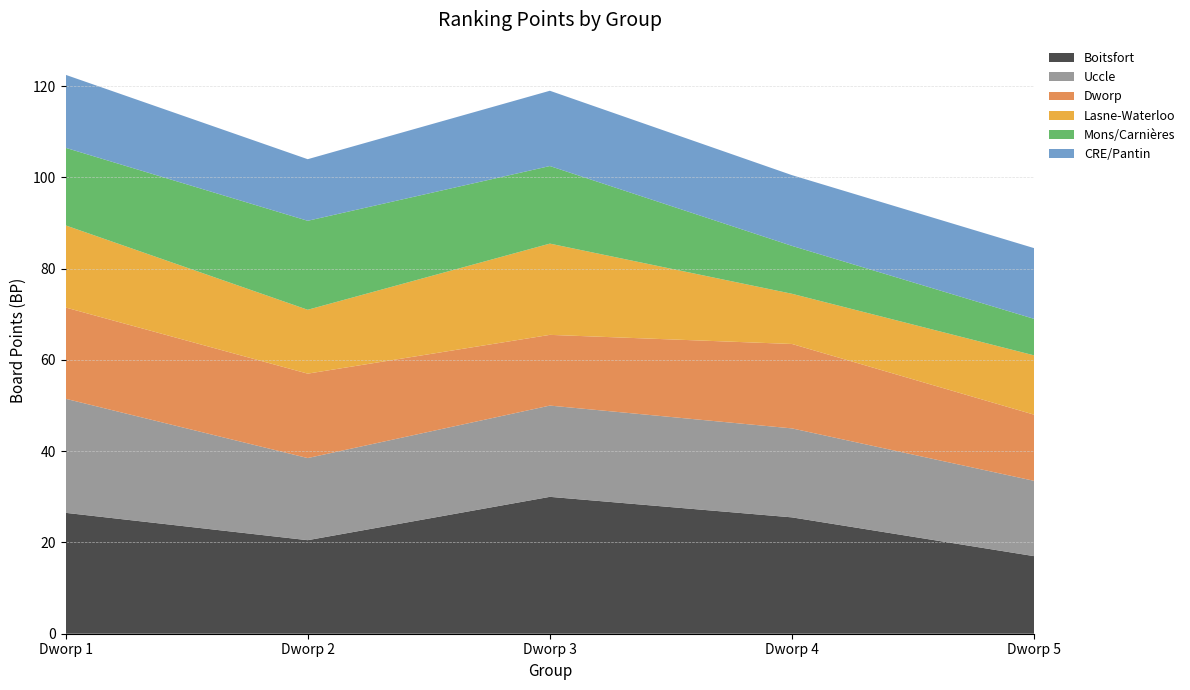

Reading left to right, list all the values displayed in this chart.

Boitsfort: 26.5	20.5	30.0	25.5	17.0
Uccle: 25.0	18.0	20.0	19.5	16.5
Dworp: 20.0	18.5	15.5	18.5	14.5
Lasne-Waterloo: 18.0	14.0	20.0	11.0	13.0
Mons/Carnières: 17.0	19.5	17.0	10.5	8.0
CRE/Pantin: 16.0	13.5	16.5	15.5	15.5